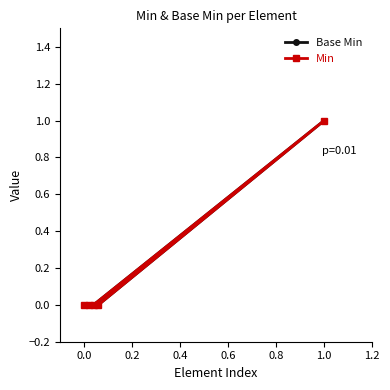

True or false: Min and Base Min cross at least once.

False